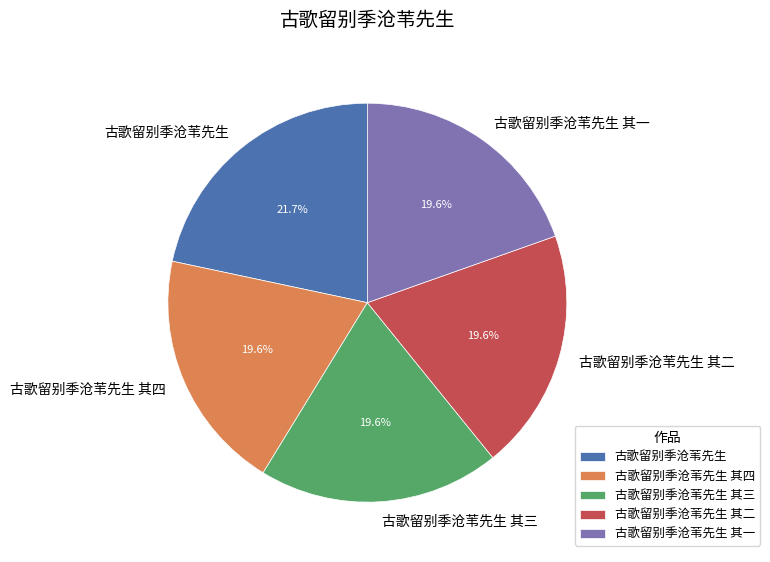

Does 古歌留别季沧苇先生 其三 account for over 50% of the chart?

No